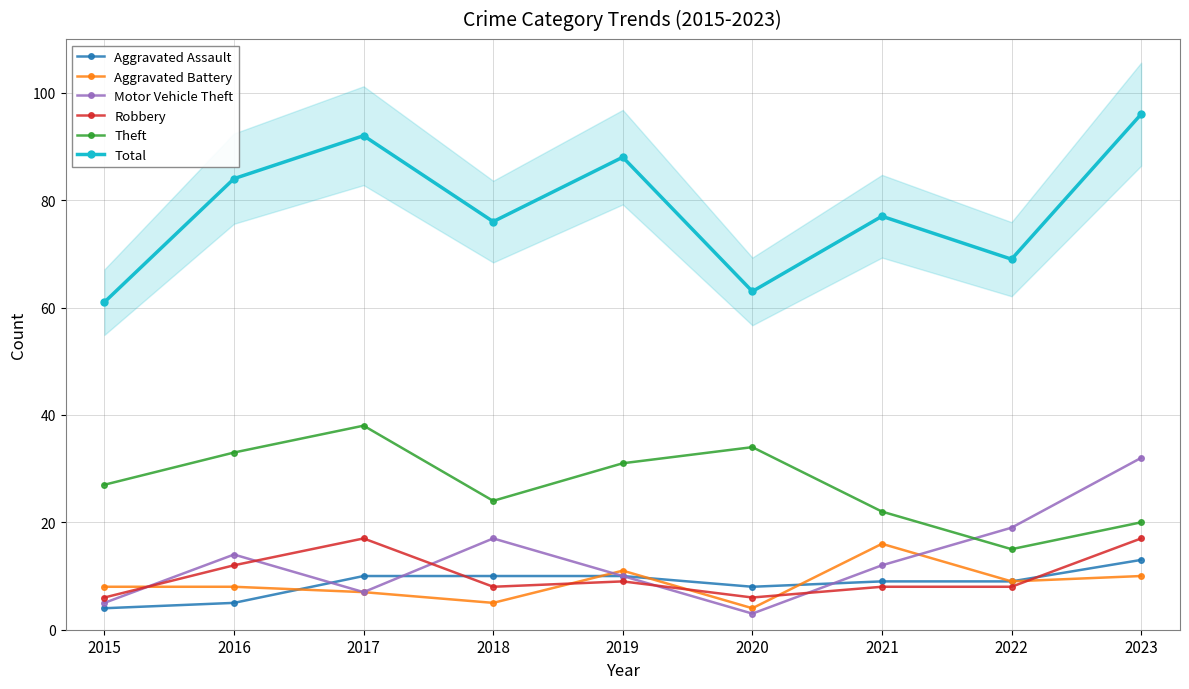

Reading right to left, transcribe all the data shown in this chart.

Aggravated Assault: 13	9	9	8	10	10	10	5	4
Aggravated Battery: 10	9	16	4	11	5	7	8	8
Motor Vehicle Theft: 32	19	12	3	10	17	7	14	5
Robbery: 17	8	8	6	9	8	17	12	6
Theft: 20	15	22	34	31	24	38	33	27
Total: 96	69	77	63	88	76	92	84	61